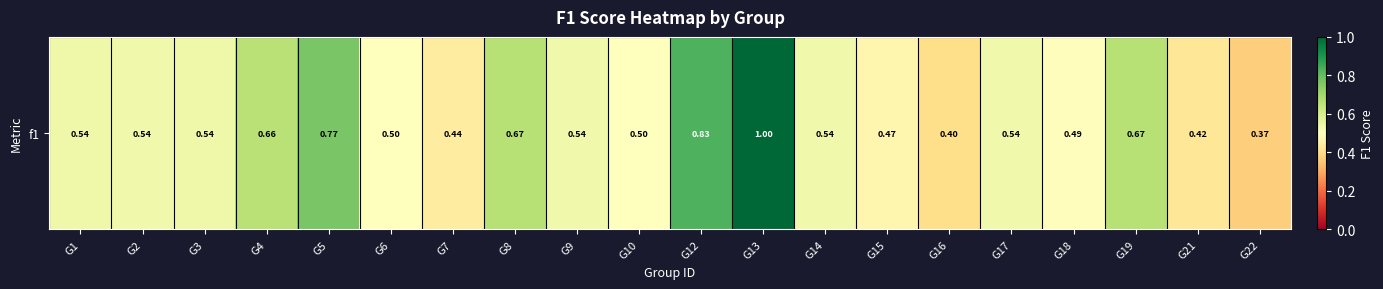

The chart shows a value of 1.0 at G13. True or false?

True